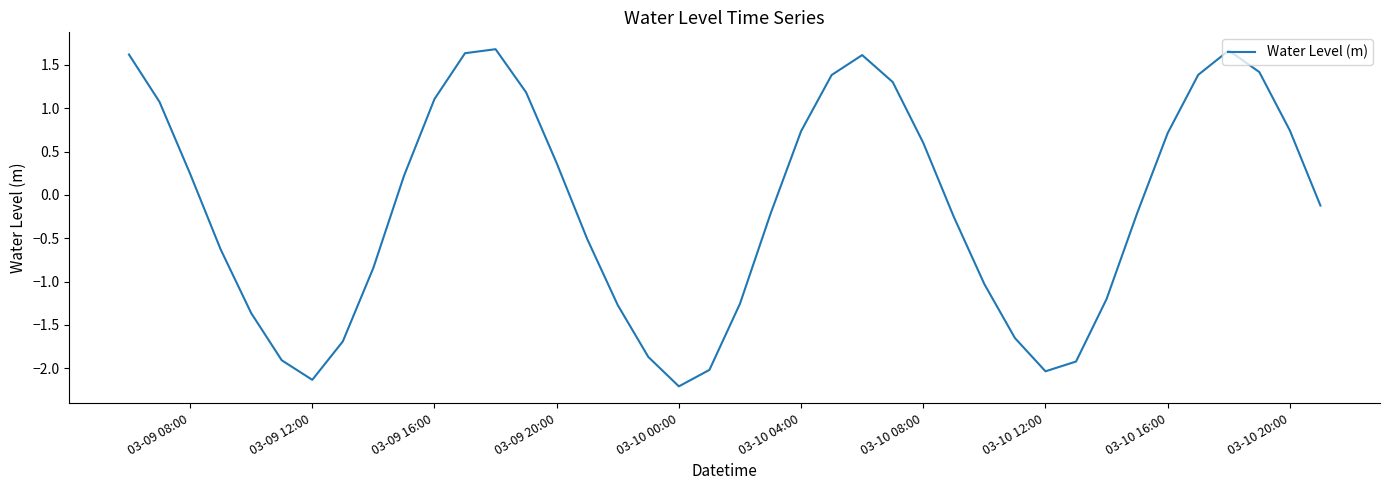

What is the greatest value displayed?

1.7